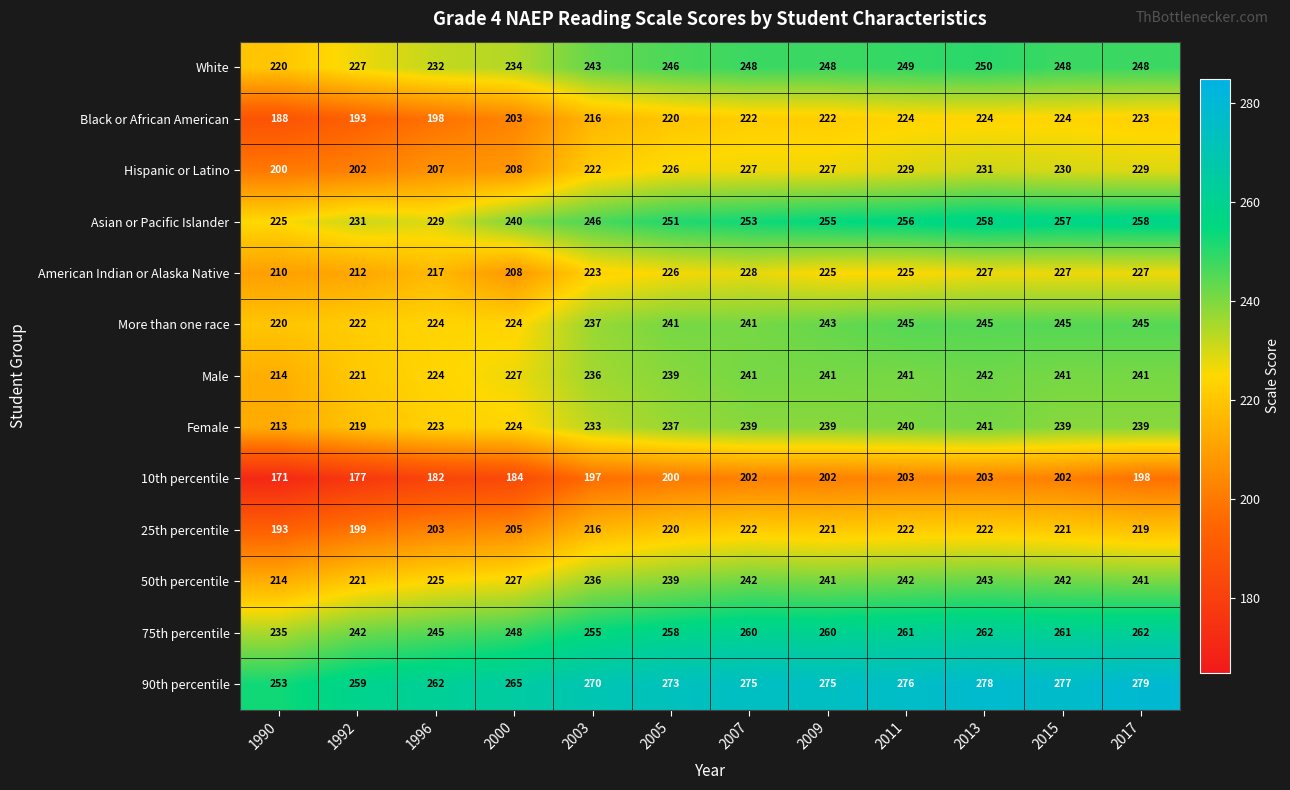

At which category does the chart reach its minimum across all series?

1990